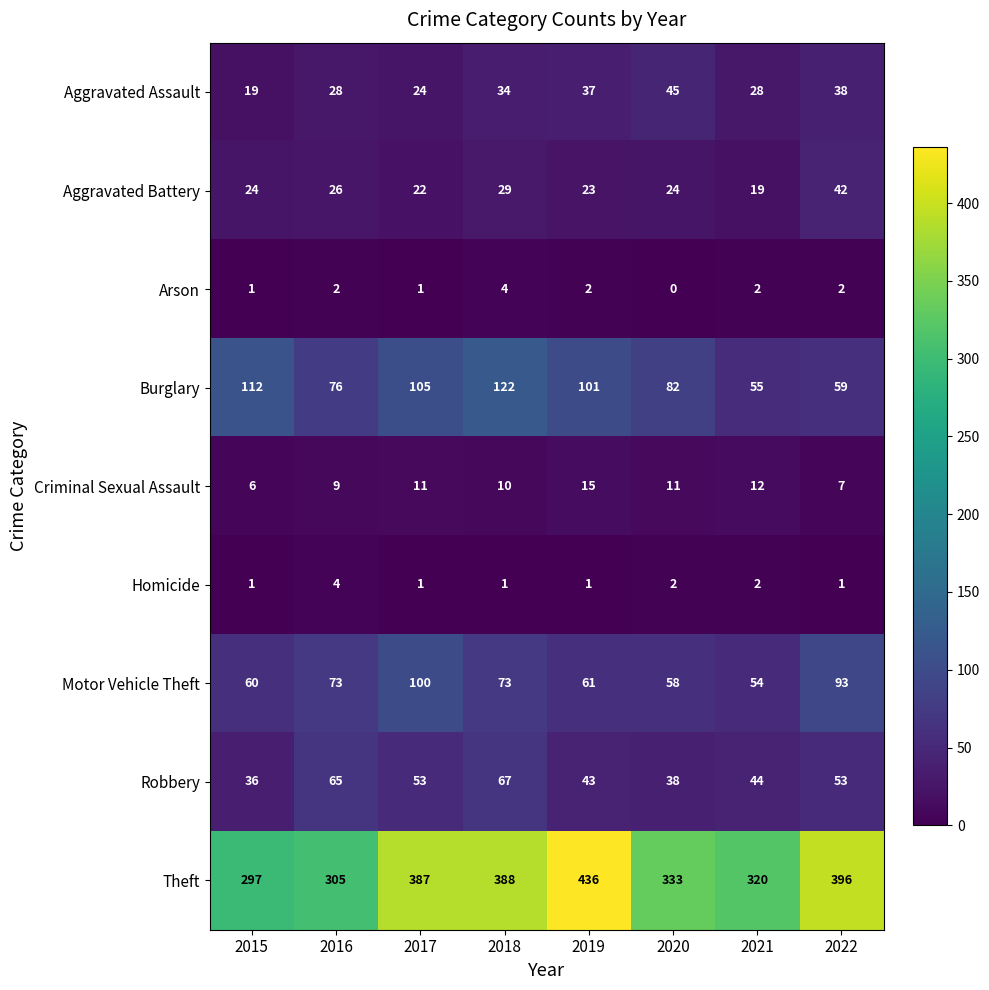

What is the difference between the Aggravated Assault values at 2017 and 2021?

4